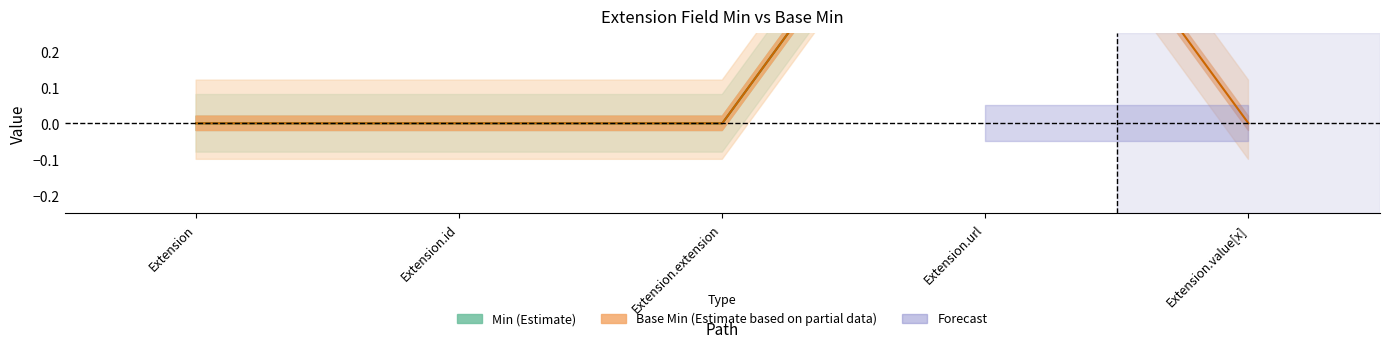

Is it true that Base Min equals 0 at Extension.value[x]?

True